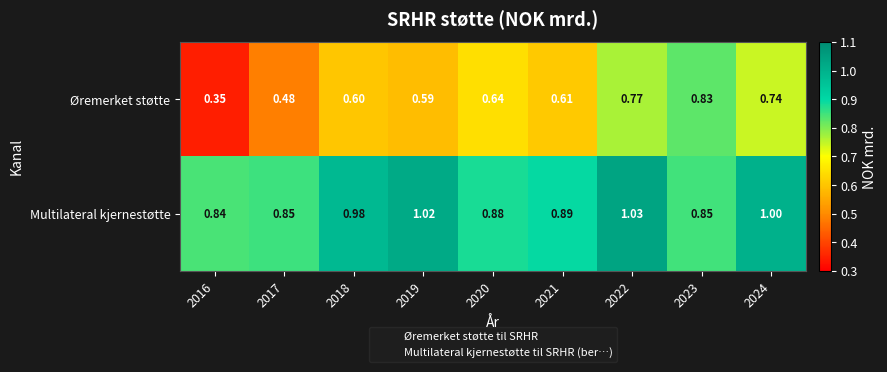

Rank the series by their maximum value, from lowest to highest.

Øremerket støtte, Multilateral kjernestøtte